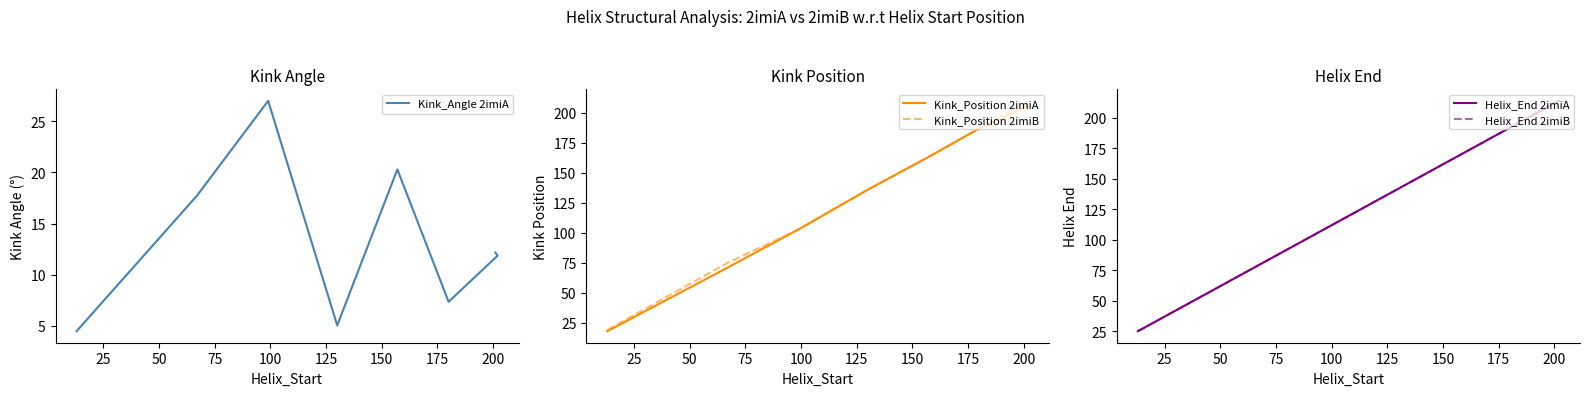

True or false: Helix_End 2imiA and Kink_Position 2imiA intersect in this chart.

False